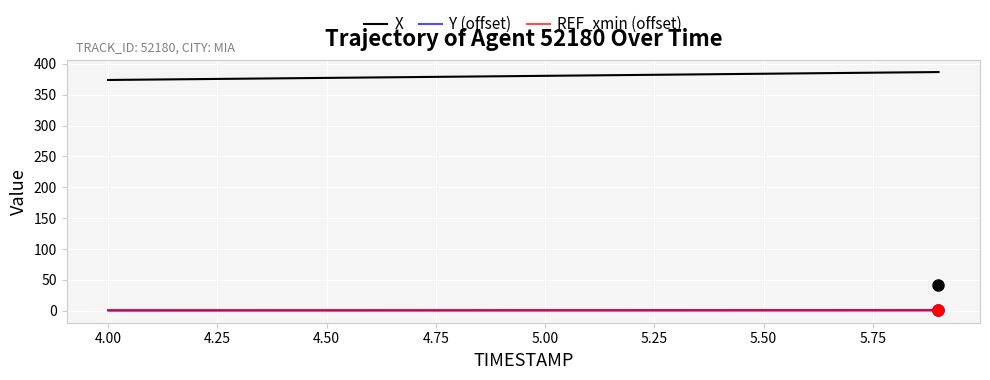

True or false: REF_xmin (offset) and X intersect in this chart.

False